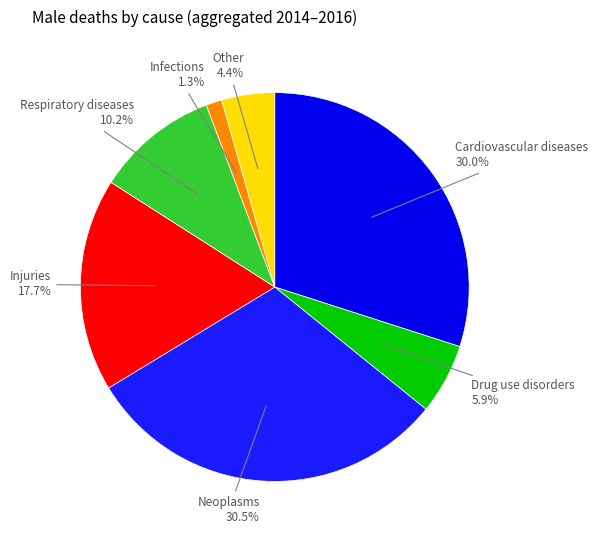

What portion of the pie excludes Other?

95.6%